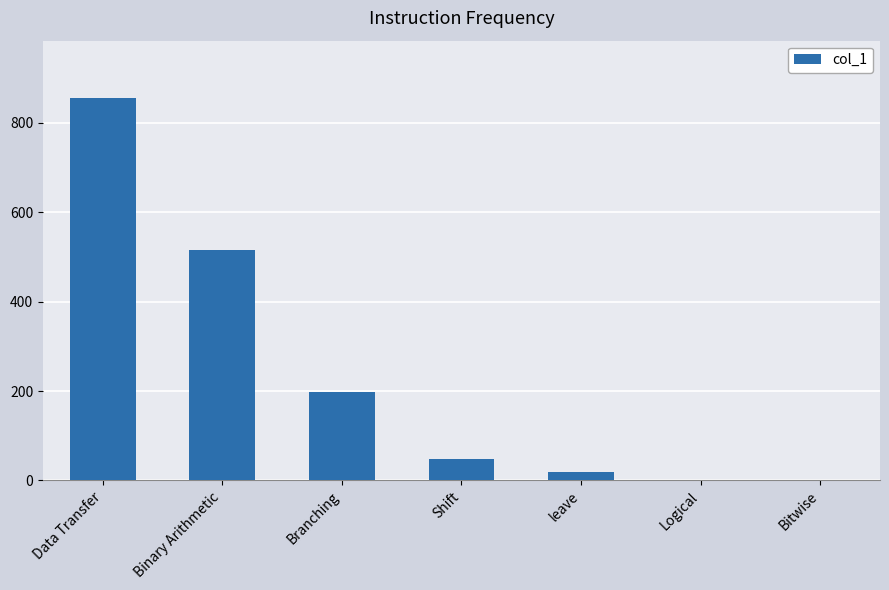

Does the chart contain stacked bars?

No